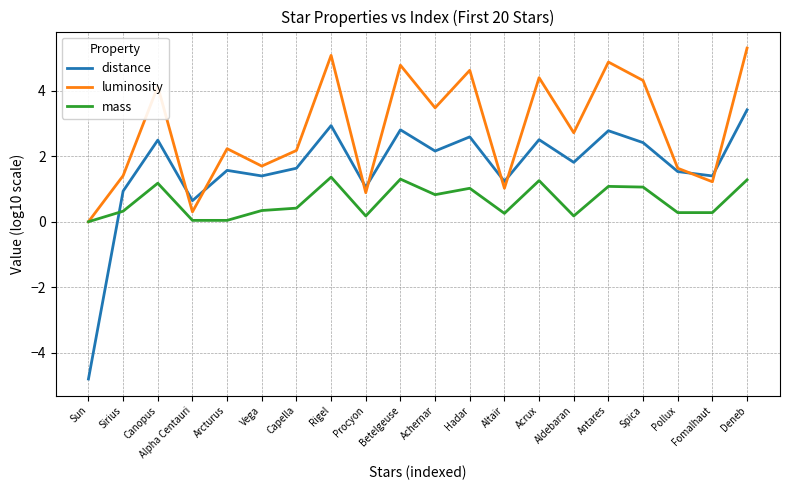

What is the highest value of the luminosity series?

5.3